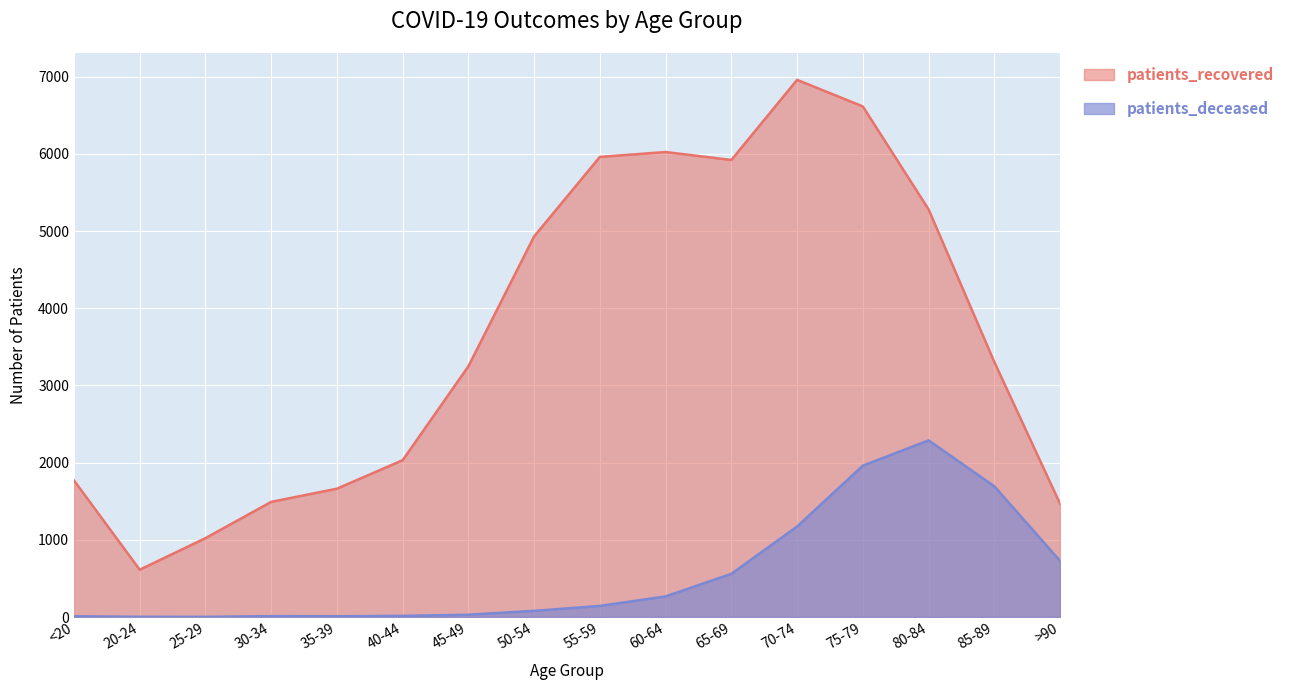

How many distinct data groups are displayed?

2